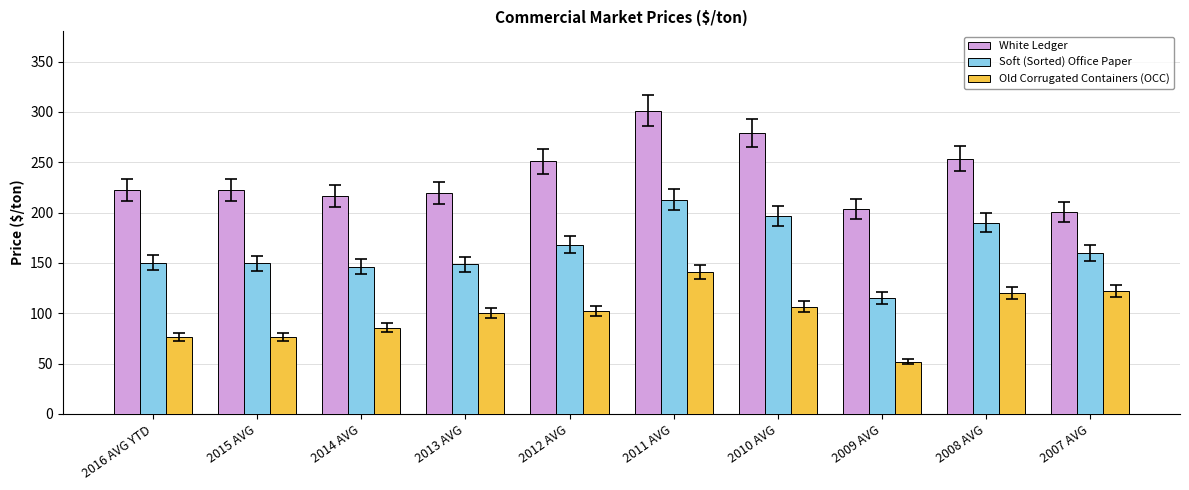

At which category does the chart reach its peak across all series?

2011 AVG